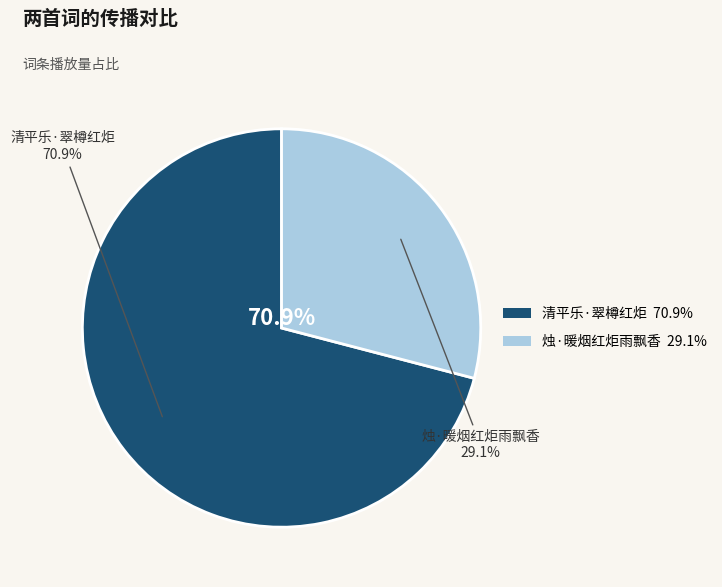

Which category has the smallest portion of the pie?

烛·暖烟红炬雨飘香